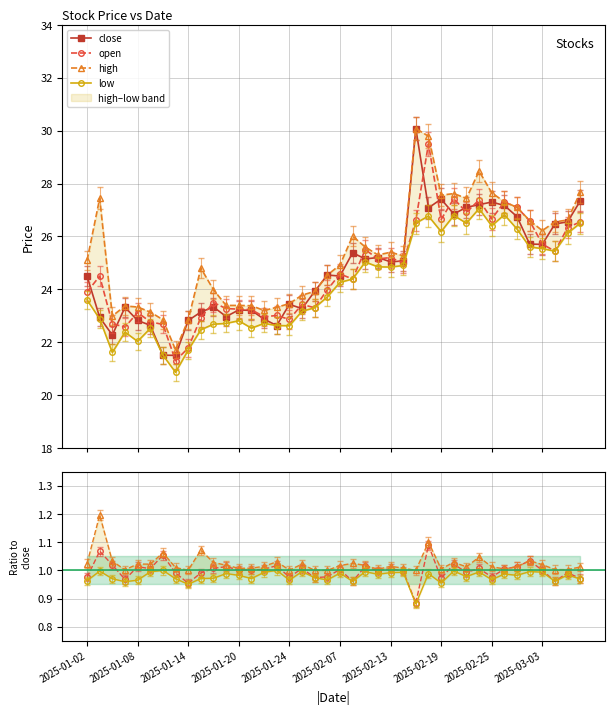

What position from the left is 2025-03-03?

37